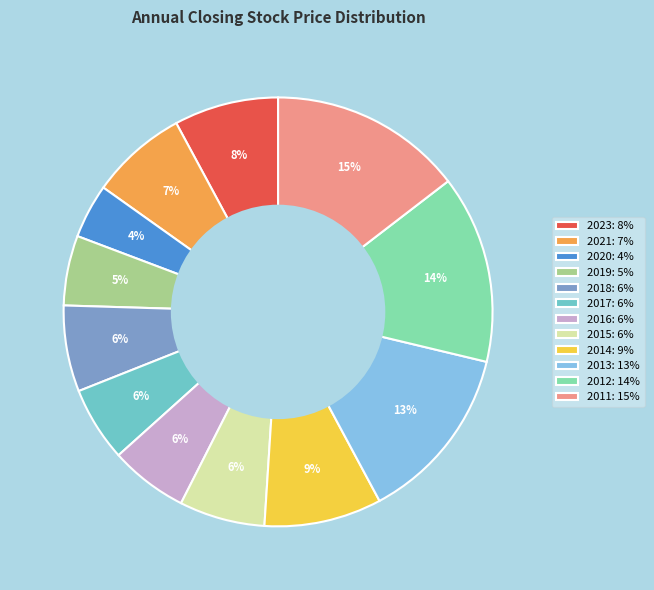

Which has a higher value, 2013: 13% or 2021: 7%?

2013: 13%